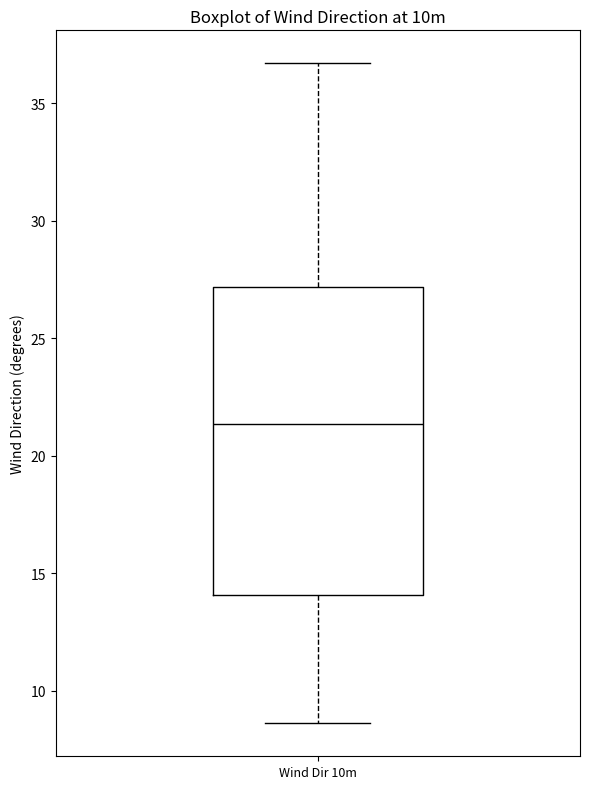

Transcribe this box plot: give where the median line is, the range the box spans, and where the two whiskers end, as read against the y-axis. The values are not printed on the chart, so give them approximately, as read against the axis.

median 21.5, box 14.0 to 27.0, whiskers 8.5 to 36.5